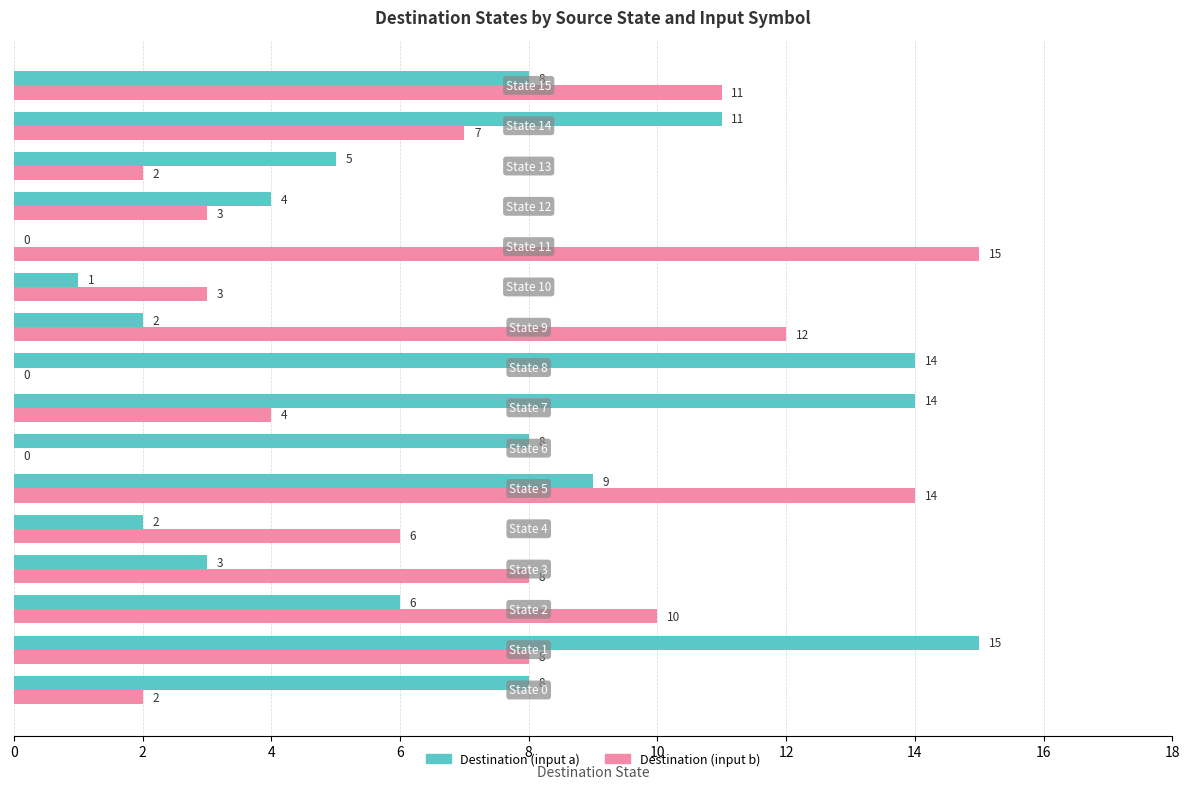

What is the greatest value displayed?

15